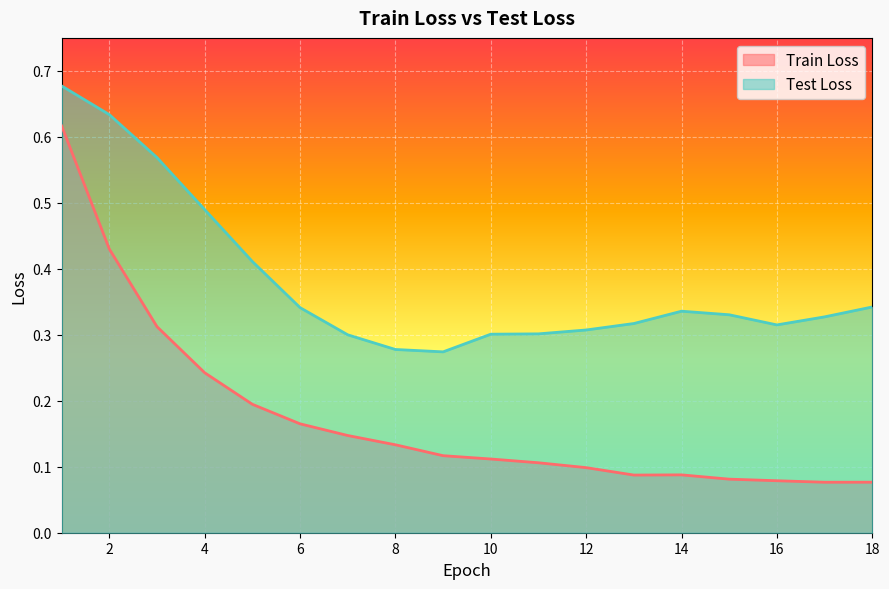

Reading right to left, what are all the values shown in this chart?

Train Loss: 0.1	0.1	0.1	0.1	0.1	0.1	0.1	0.1	0.1	0.1	0.1	0.1	0.2	0.2	0.2	0.3	0.4	0.6
Test Loss: 0.3	0.3	0.3	0.3	0.3	0.3	0.3	0.3	0.3	0.3	0.3	0.3	0.3	0.4	0.5	0.6	0.6	0.7